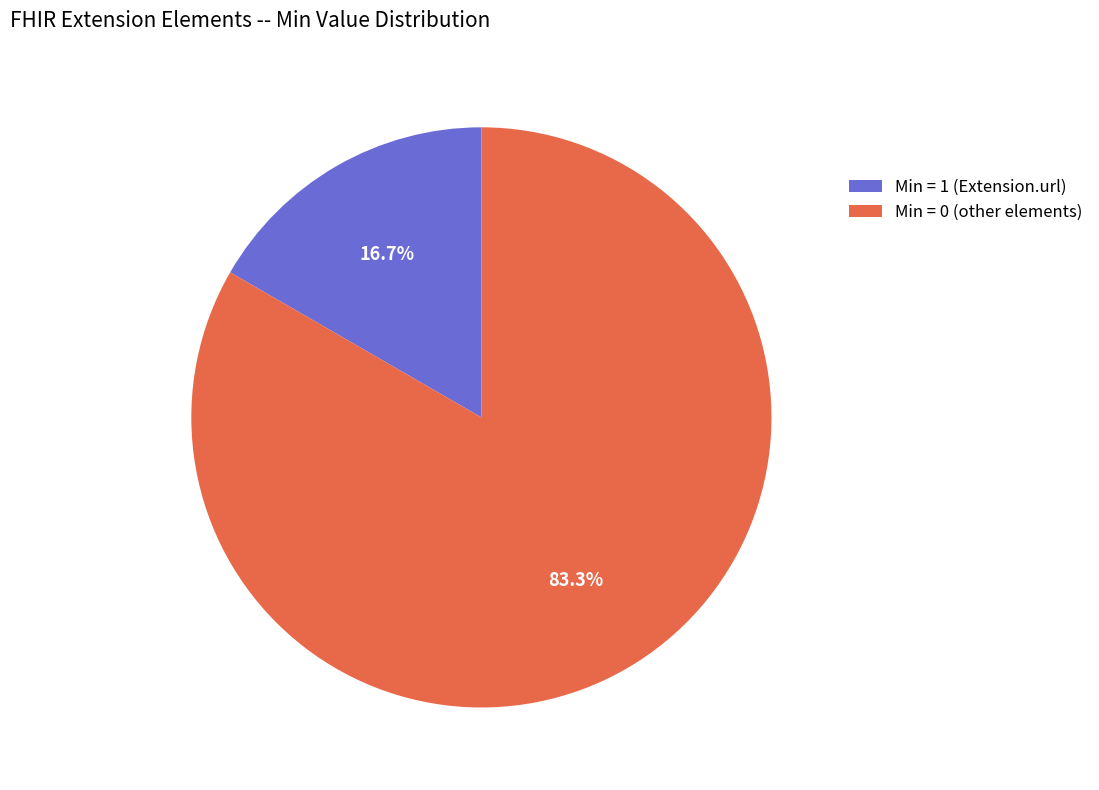

Is there any slice that represents more than half of the pie?

Yes